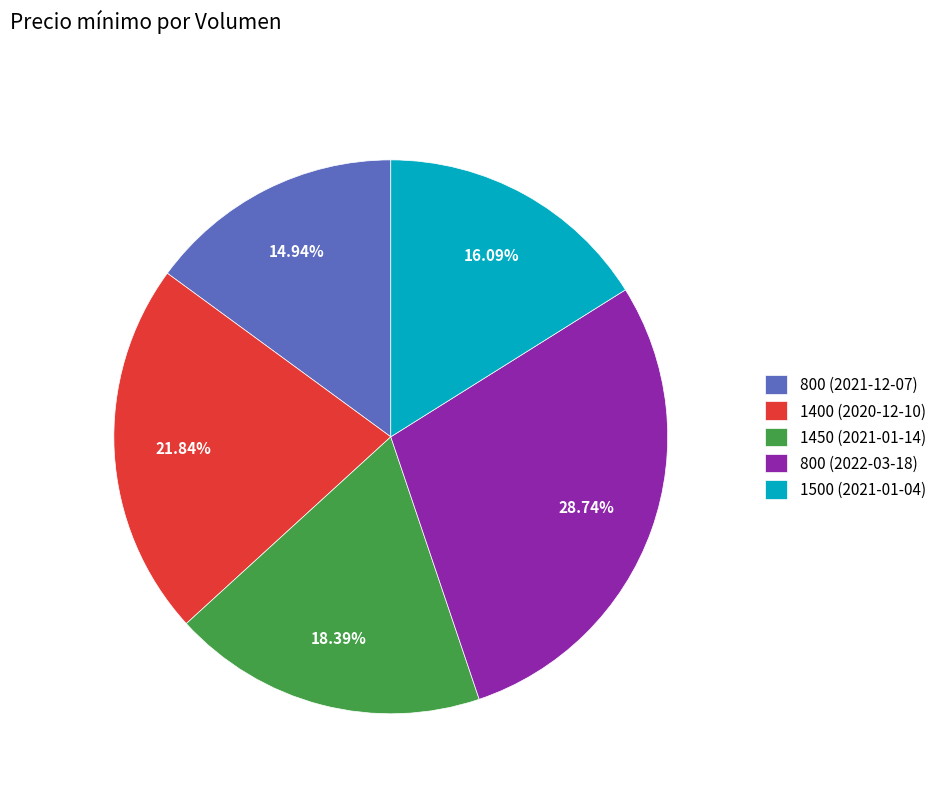

Between 800 (2022-03-18) and 1500 (2021-01-04), which is larger?

800 (2022-03-18)